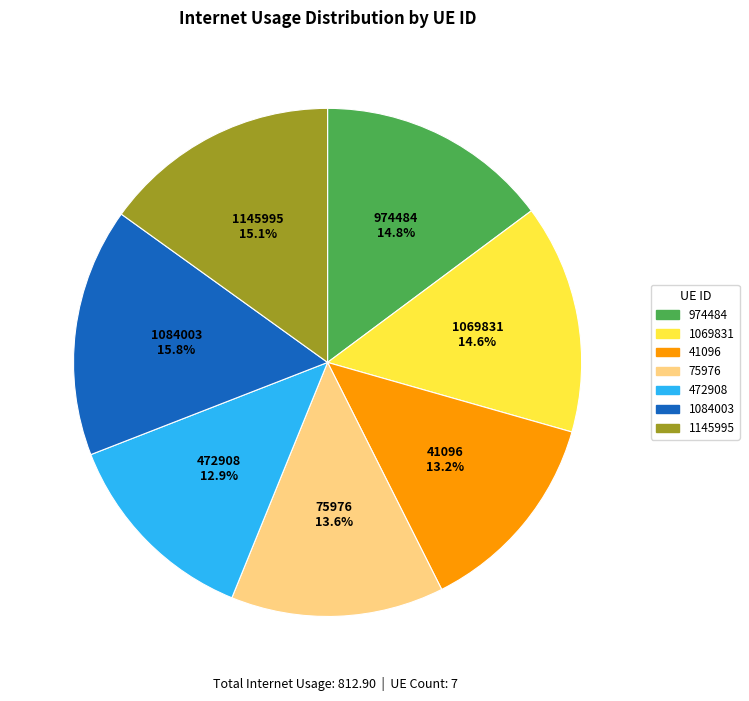

To the nearest percent, what portion does 472908 represent?

13%